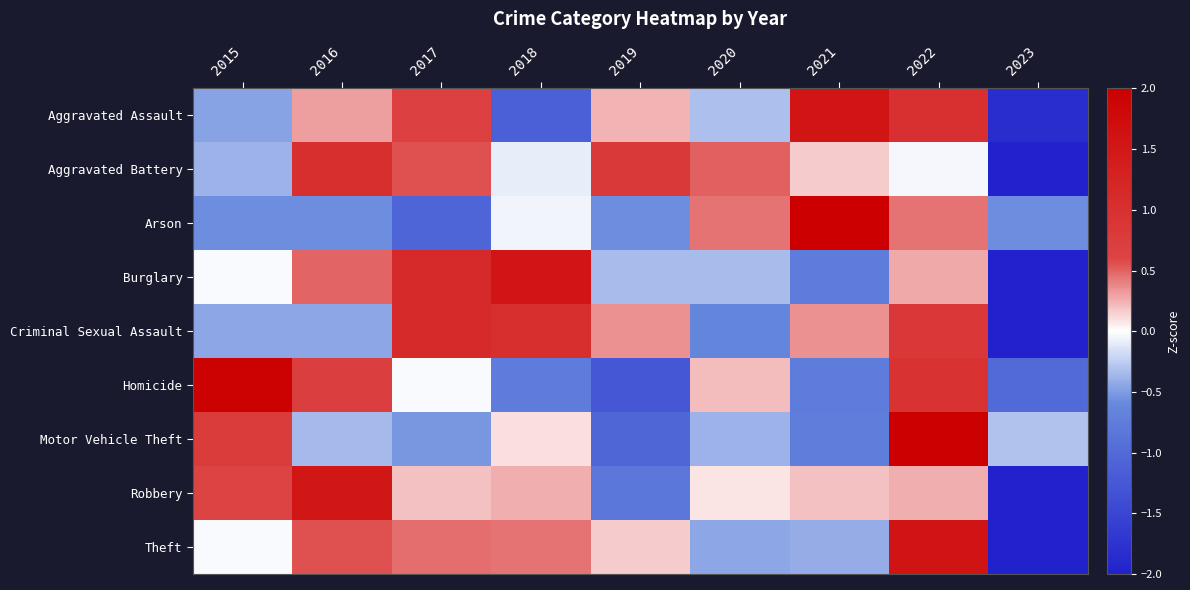

What is the total value across all series at 2016?

3.3